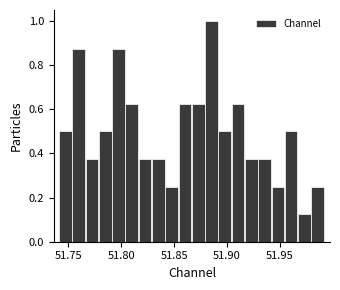

Around what value on the x-axis is the tallest bar? Give the approximate position of its centre, as read against the axis.

51.885